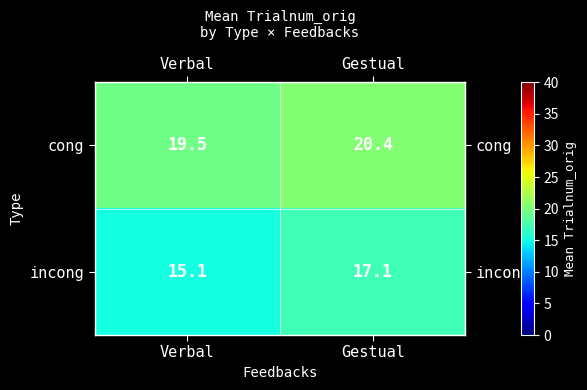

At which category is the sum across all series the highest?

Gestual